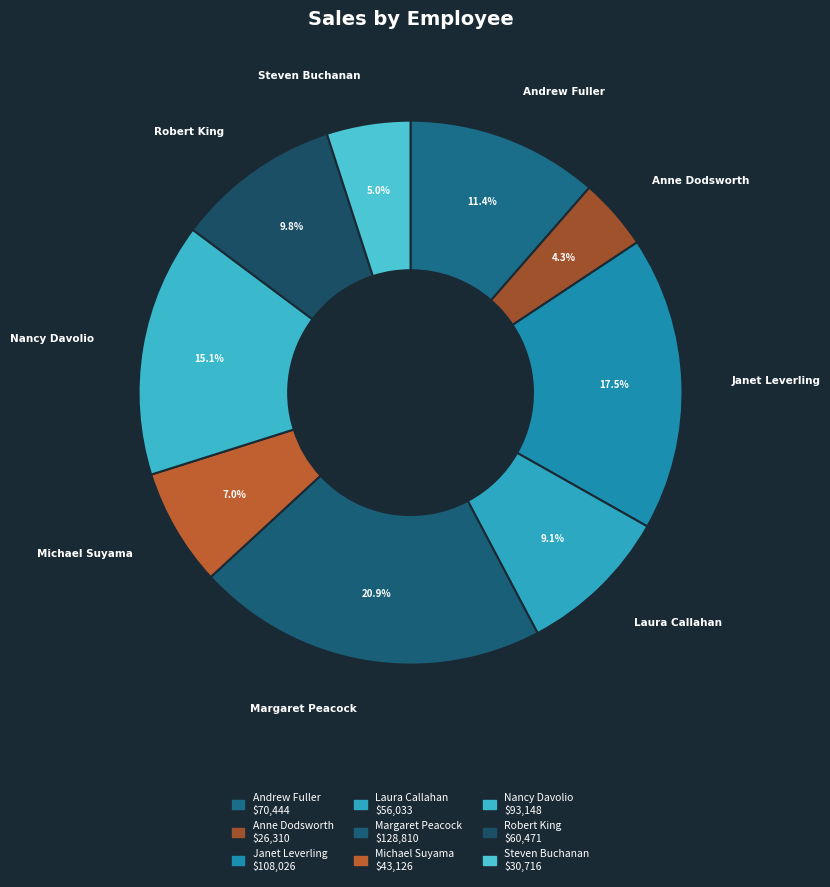

To the nearest percent, what percentage of the pie is Margaret Peacock?

21%